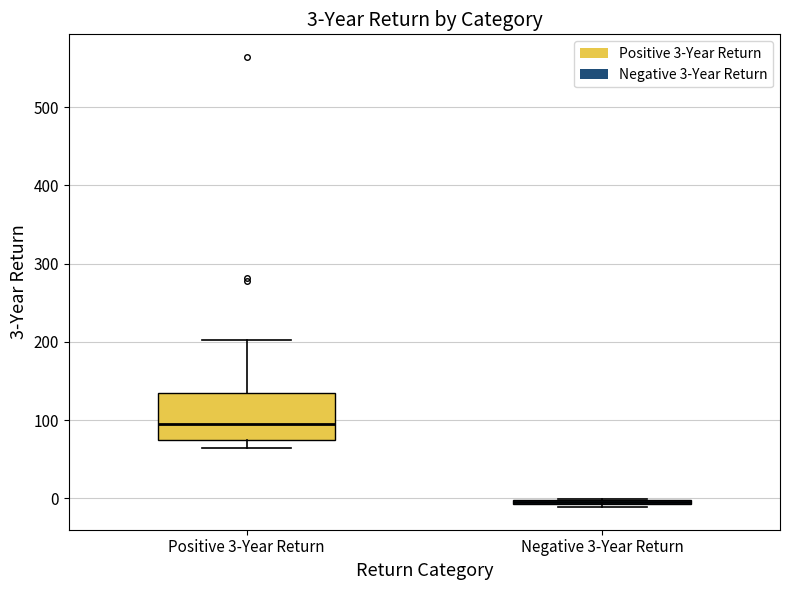

Comparing the boxes themselves (not the whiskers), which one is the tallest?

Positive 3-Year Return